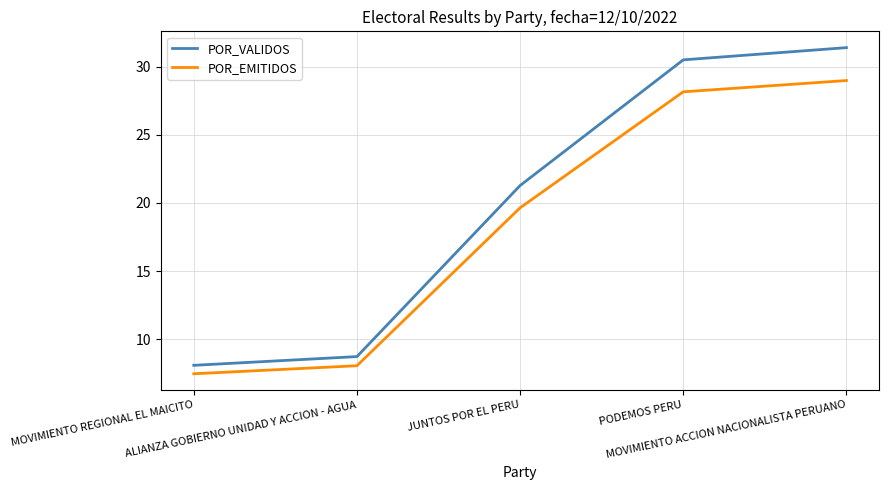

What is the difference between the maximum and second lowest values in the POR_EMITIDOS series?

20.9